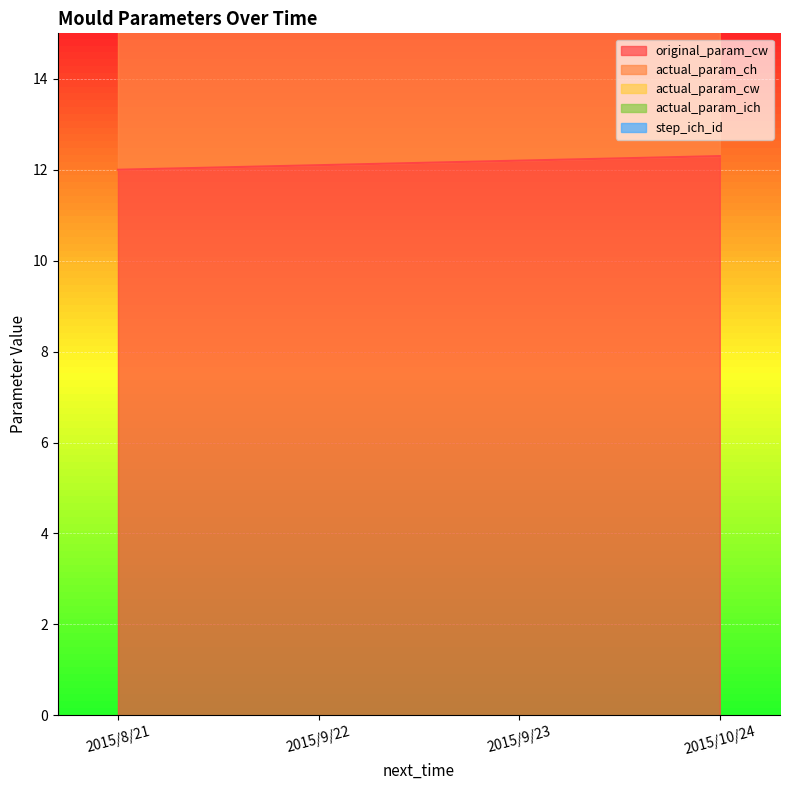

Reading left to right, list all the values displayed in this chart.

original_param_cw: 2015/8/21=12.0	2015/9/22=12.1	2015/9/23=12.2	2015/10/24=12.3
actual_param_ch: 2015/8/21=26.5	2015/9/22=26.8	2015/9/23=27.1	2015/10/24=27.4
actual_param_cw: 2015/8/21=23.1	2015/9/22=23.3	2015/9/23=23.5	2015/10/24=23.7
actual_param_ich: 2015/8/21=38.6	2015/9/22=39.0	2015/9/23=39.4	2015/10/24=39.8